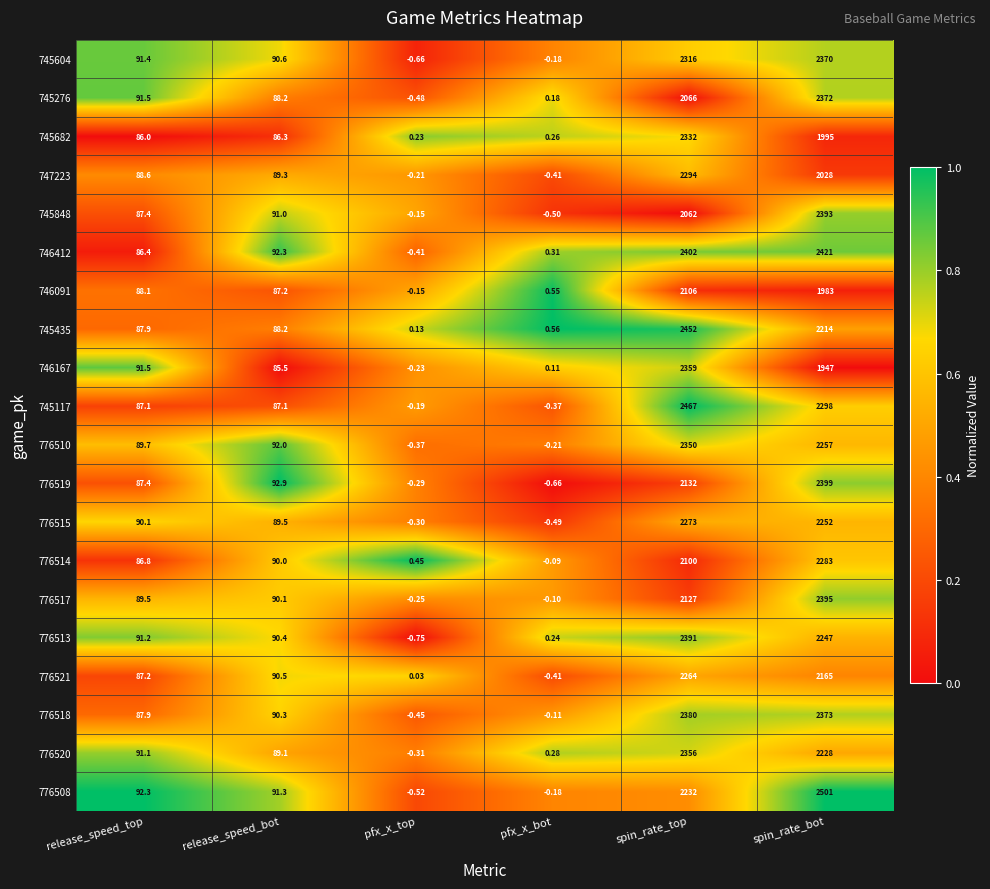

Where does the 745117 series first go above 87?

release_speed_top